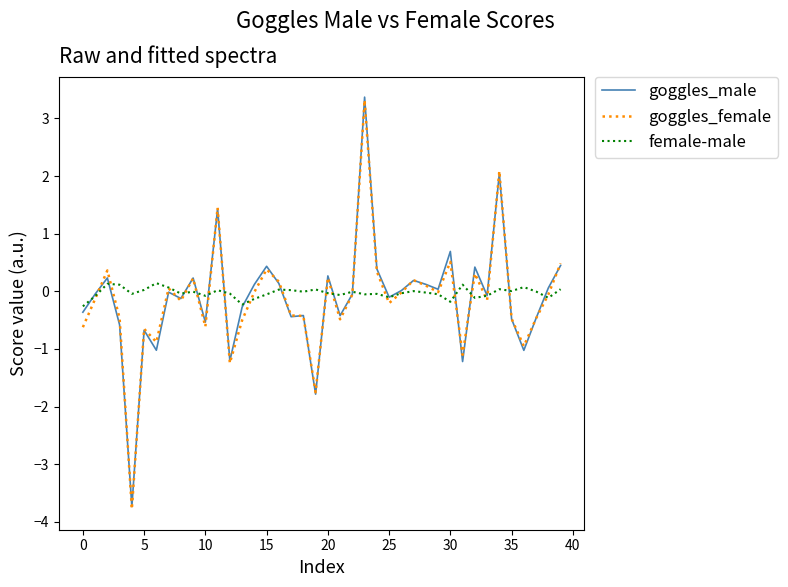

What is the difference between the maximum and minimum values in the goggles_male series?

7.1